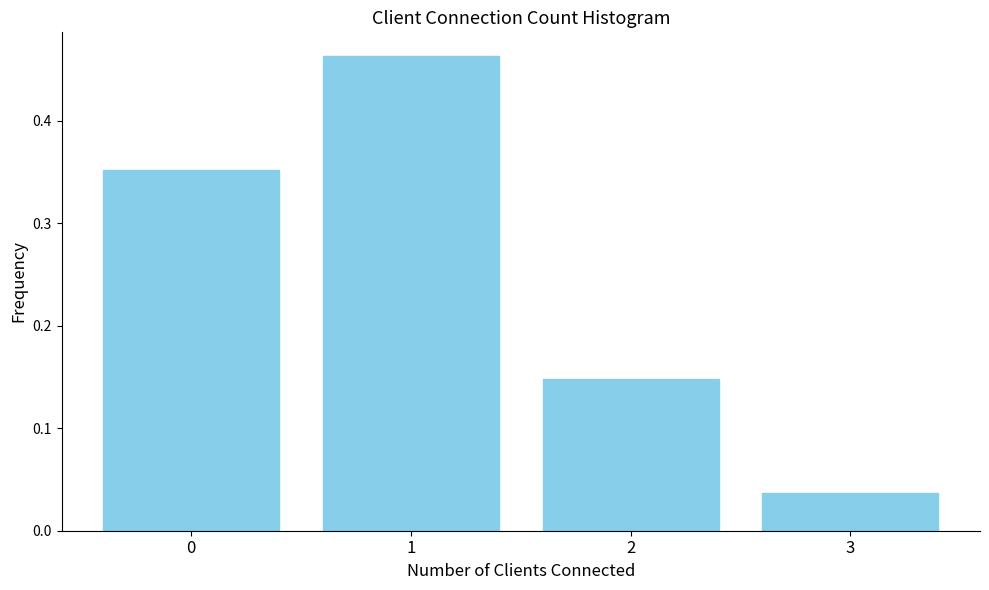

What is the difference between the maximum and second lowest values?

0.3